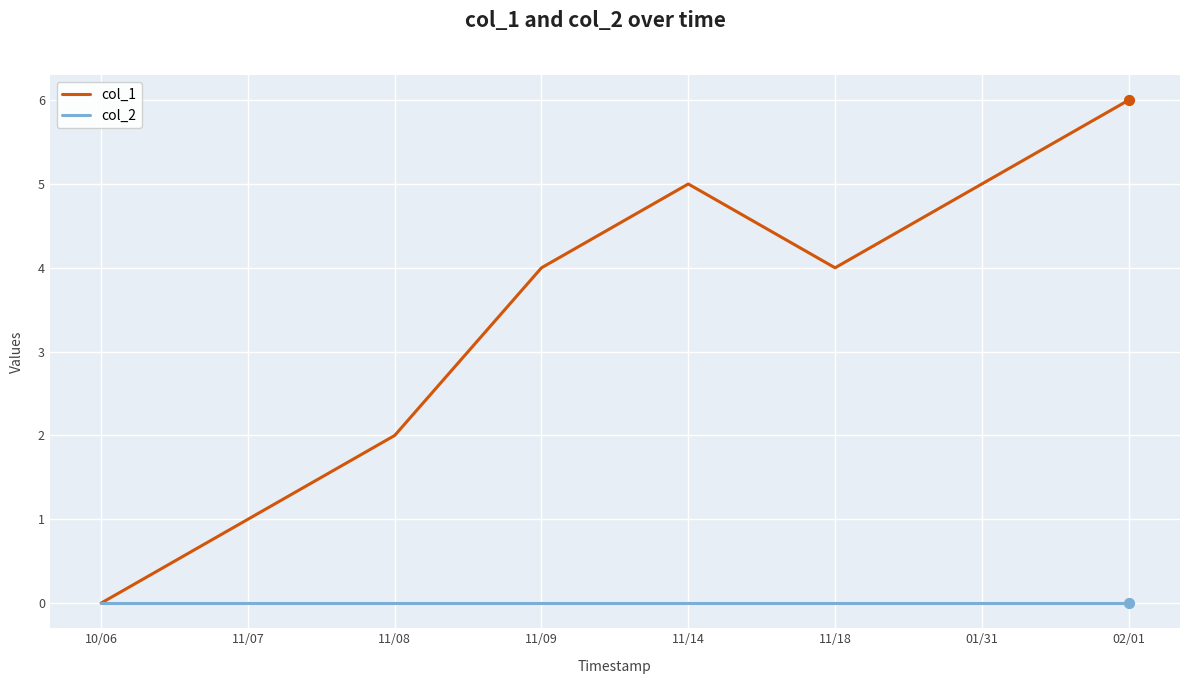

What is the total value across all series at 11/14?

5